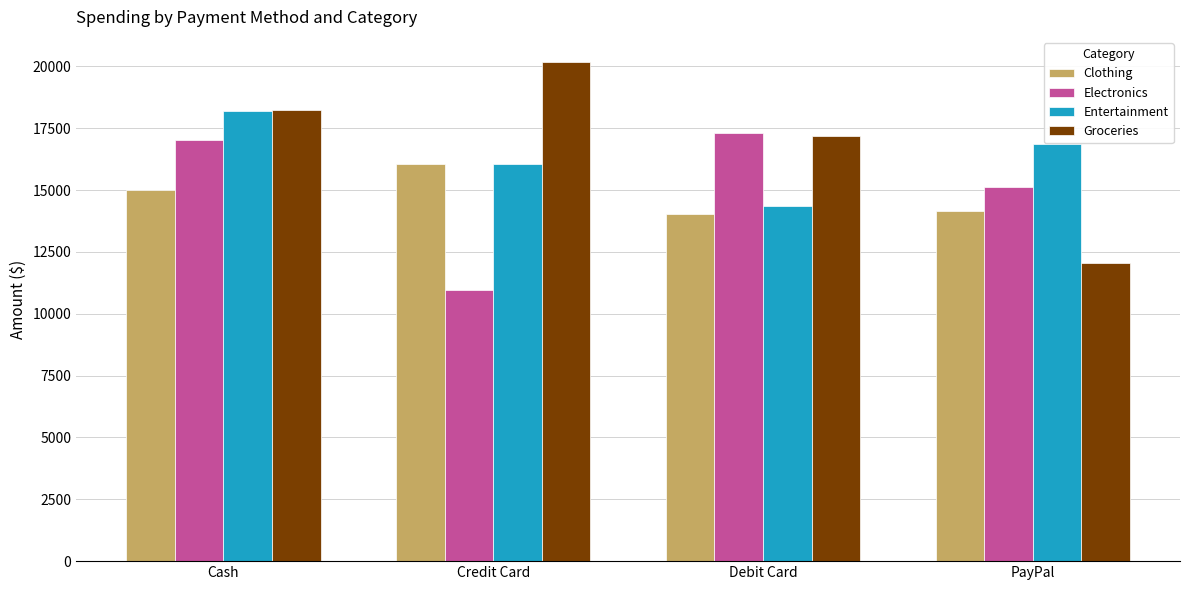

Which series has the largest total across all categories?

Groceries